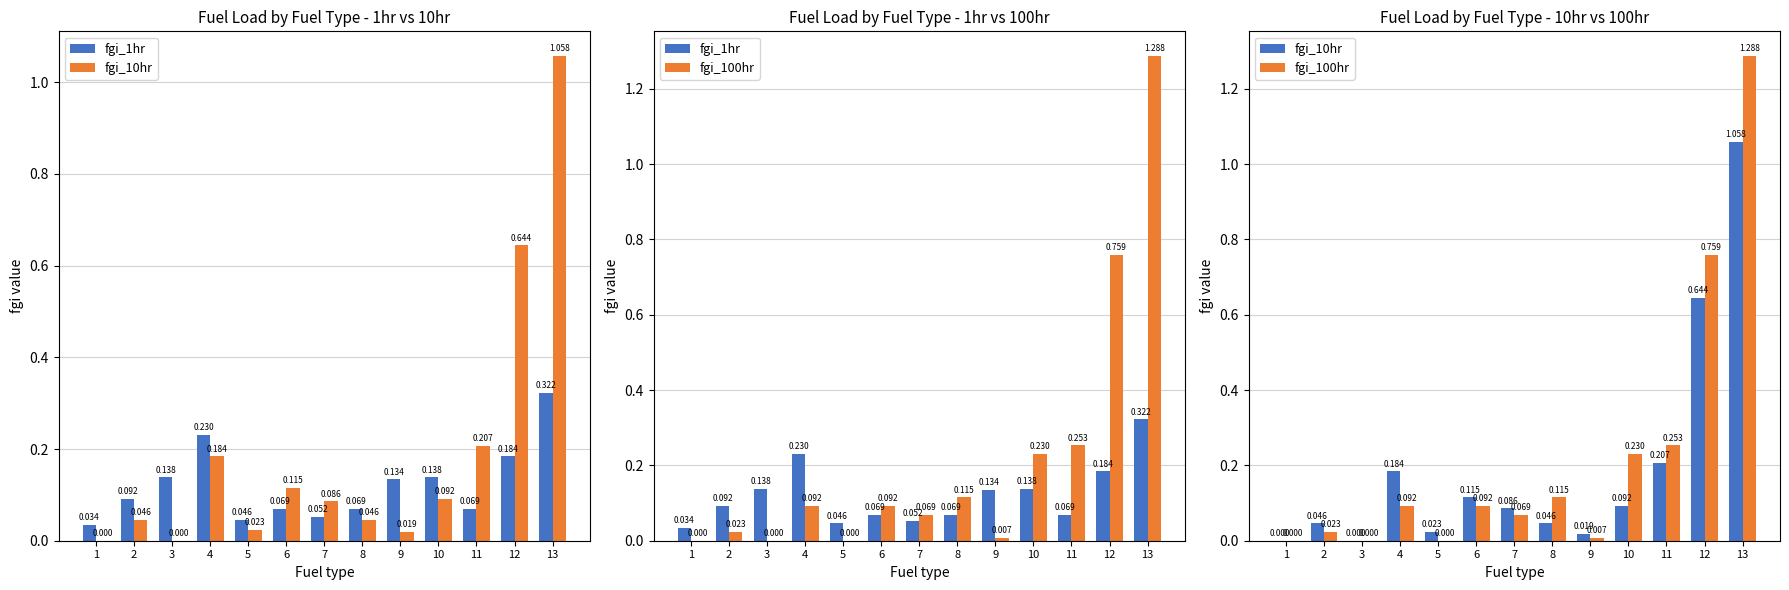

How many fgi_1hr values are between 0 and 1?

13